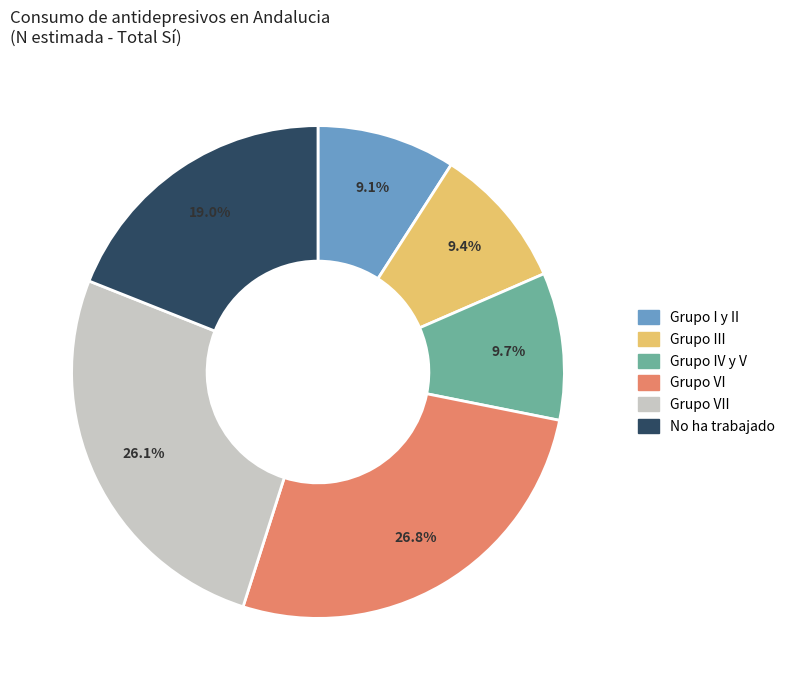

To the nearest percent, what is the average slice percentage?

17%